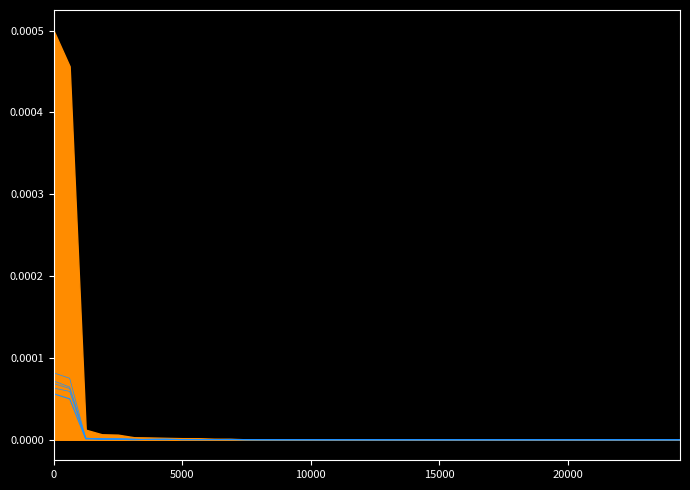

How many interior local valleys does the 201012 series have?

15